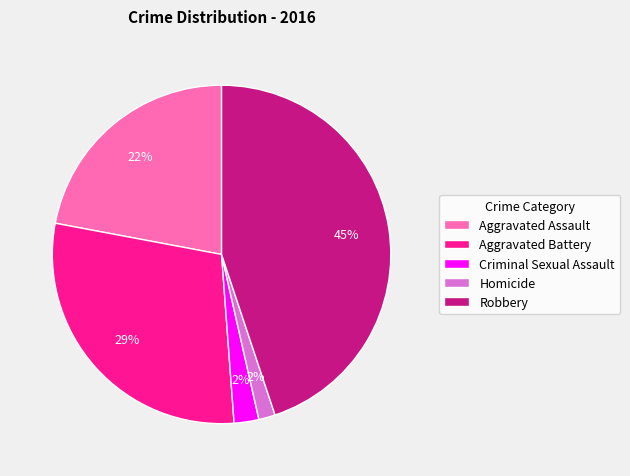

To the nearest percent, what is the average slice percentage?

20%